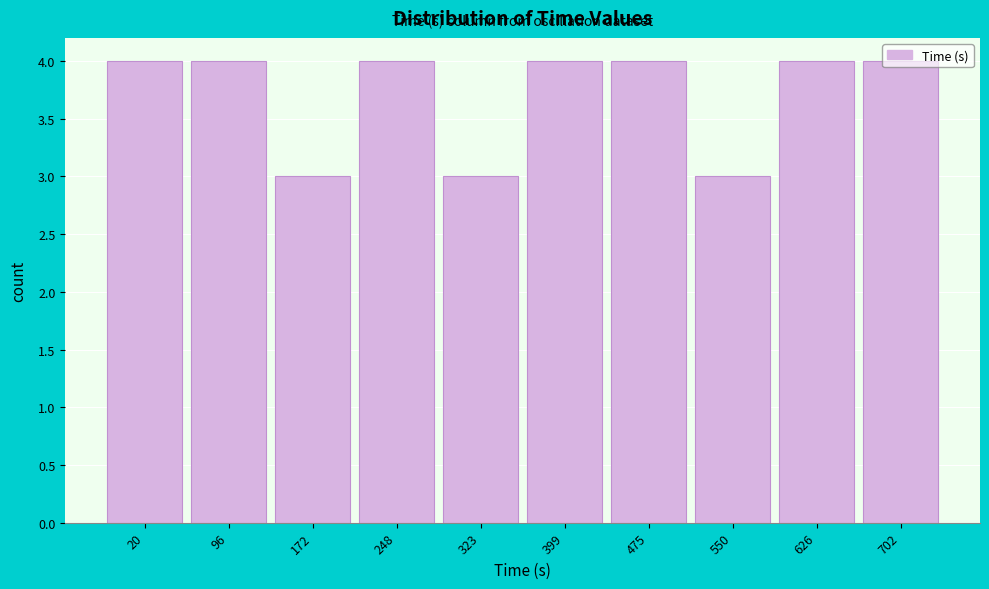

What is the ratio of the value at 702 to the value at 399?

1.0